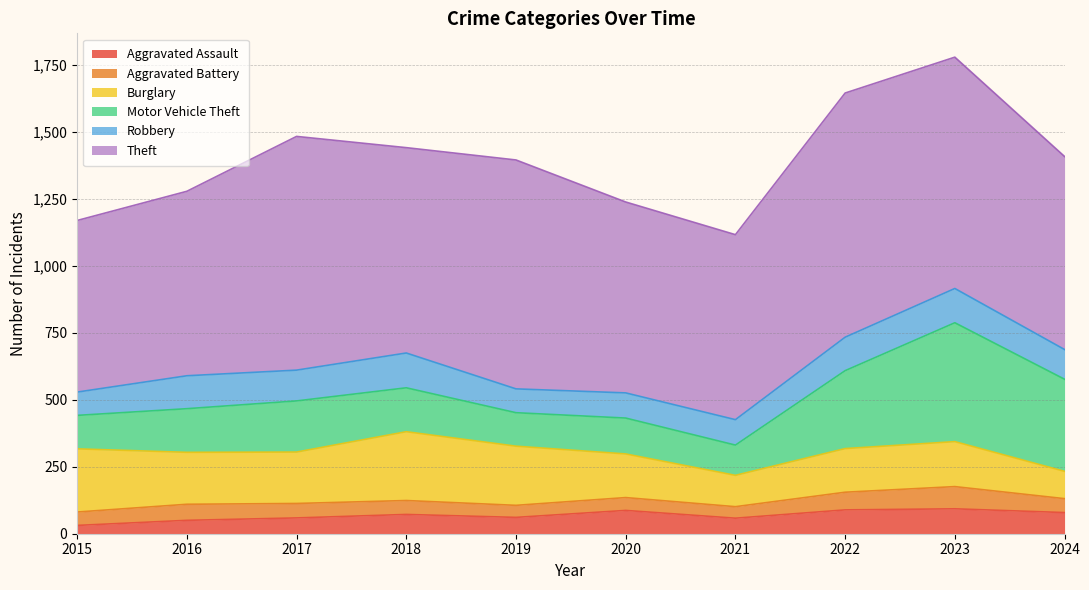

Is it true that Theft equals 873 at 2017?

True